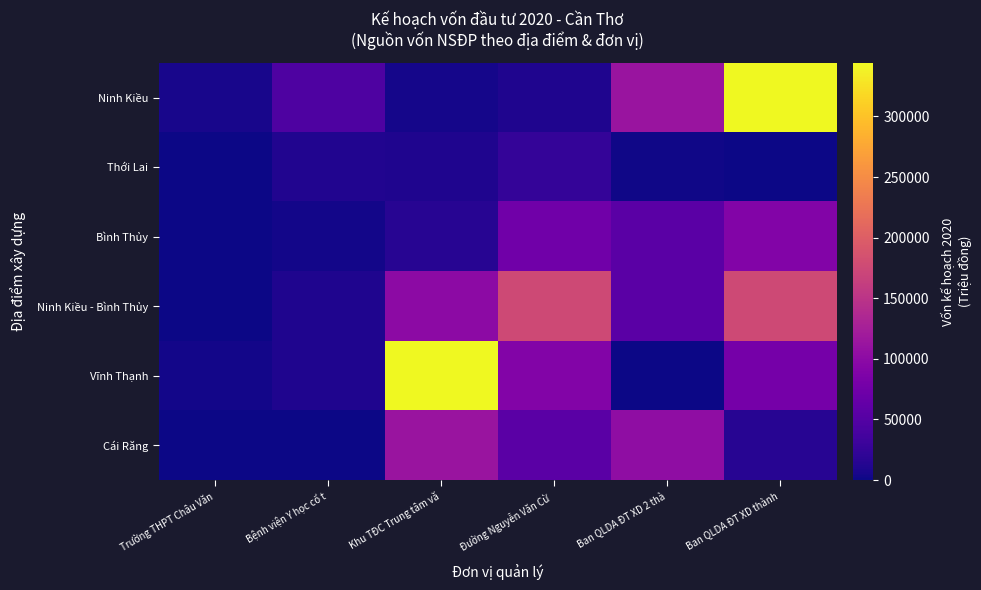

Between Đường Nguyễn Văn Cừ and Ban QLDA ĐT XD 2 thà, which series saw the biggest shift?

Ninh Kiều - Bình Thủy